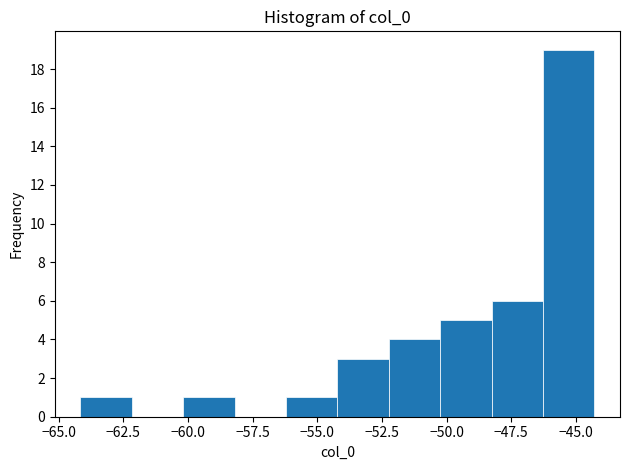

Read against the x-axis, roughly where is the centre of the tallest bar?

-45.5